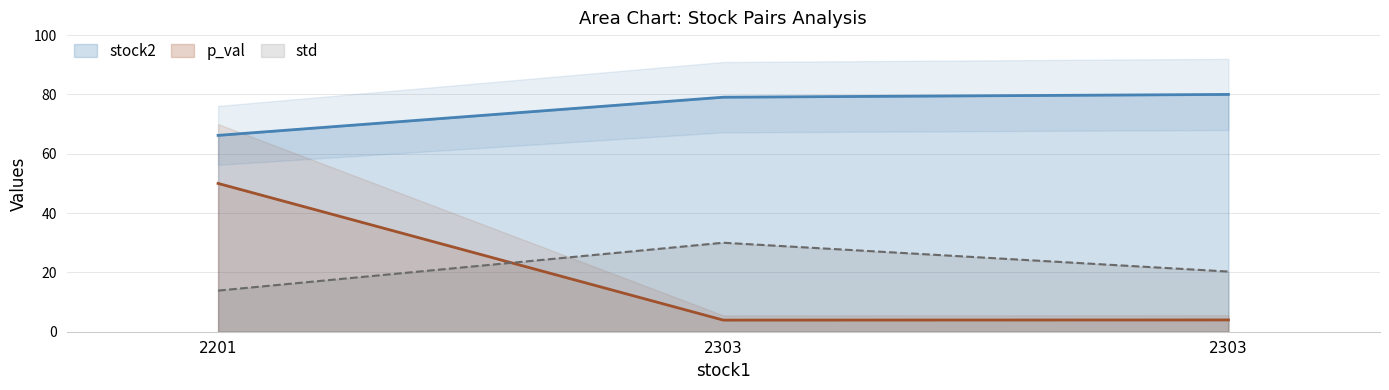

Which series has the largest range (max minus min)?

p_val